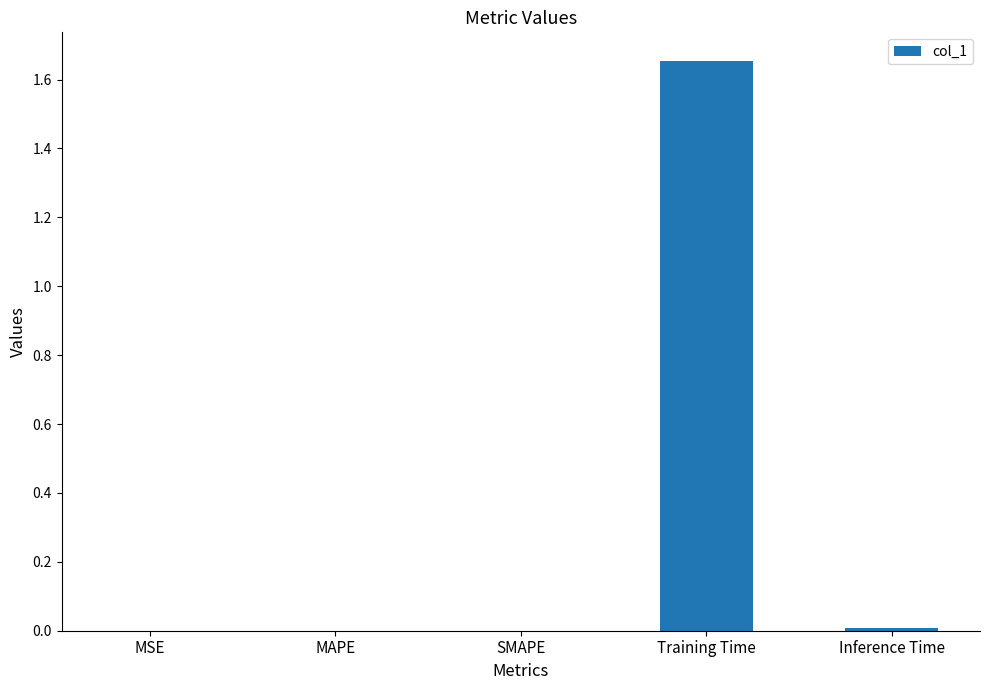

The chart shows a value of 0.0 at MAPE. True or false?

True